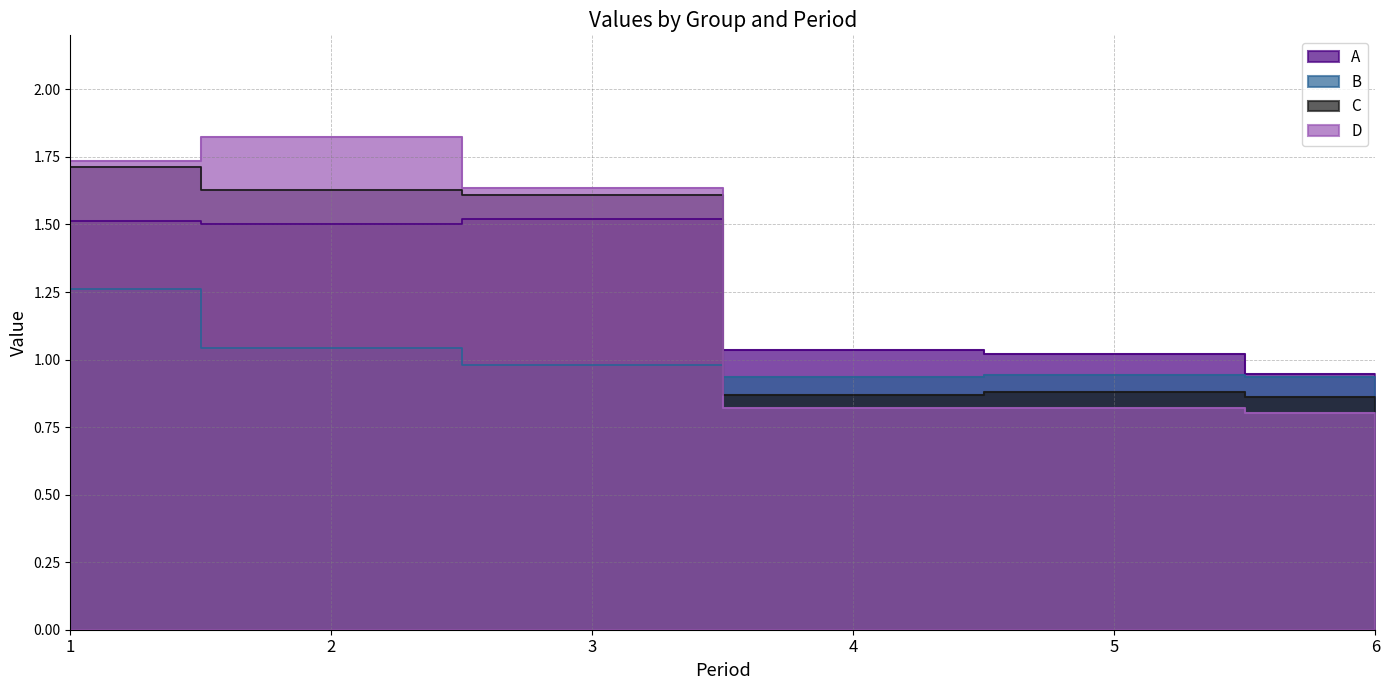

What is the spread (max minus min) of values at 1?

0.5